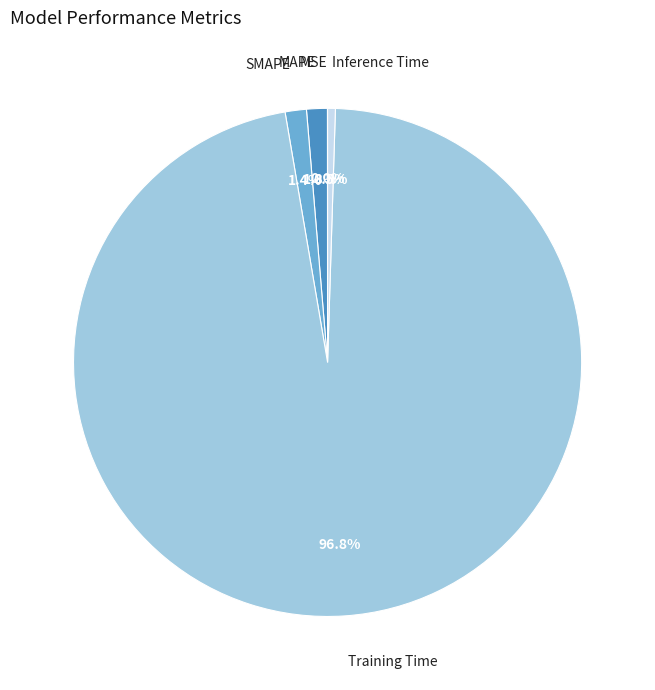

True or false: SMAPE accounts for 1% of the total.

True